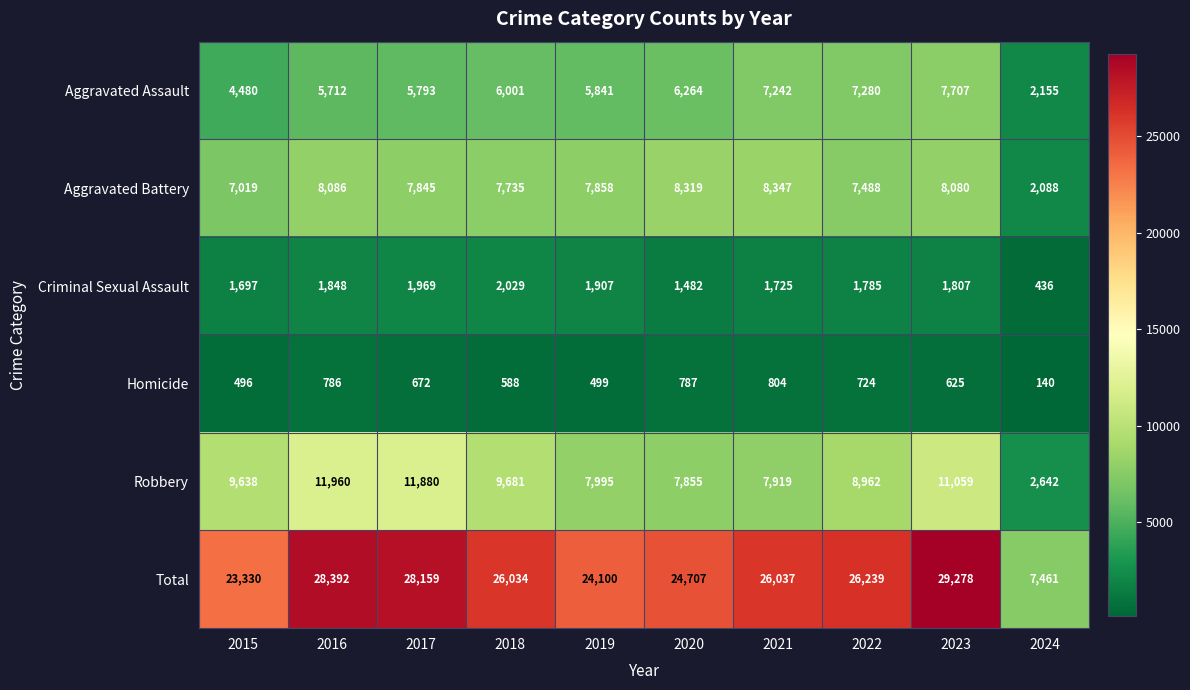

What is the minimum value shown in the chart?

140